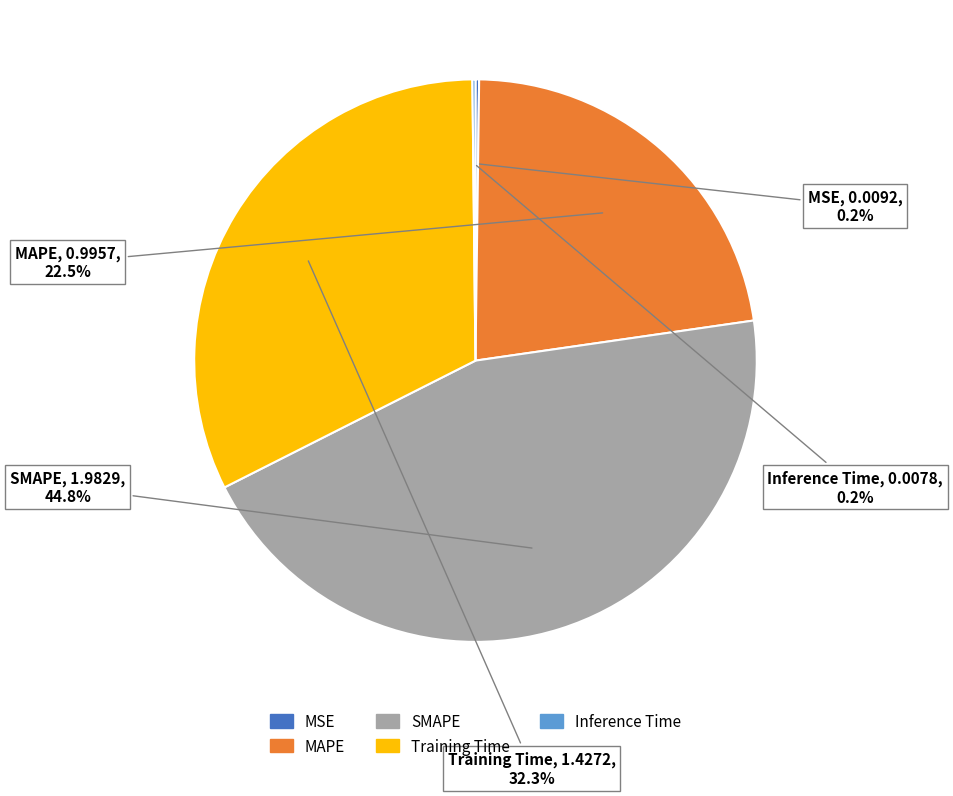

Between MAPE and Training Time, which is larger?

Training Time